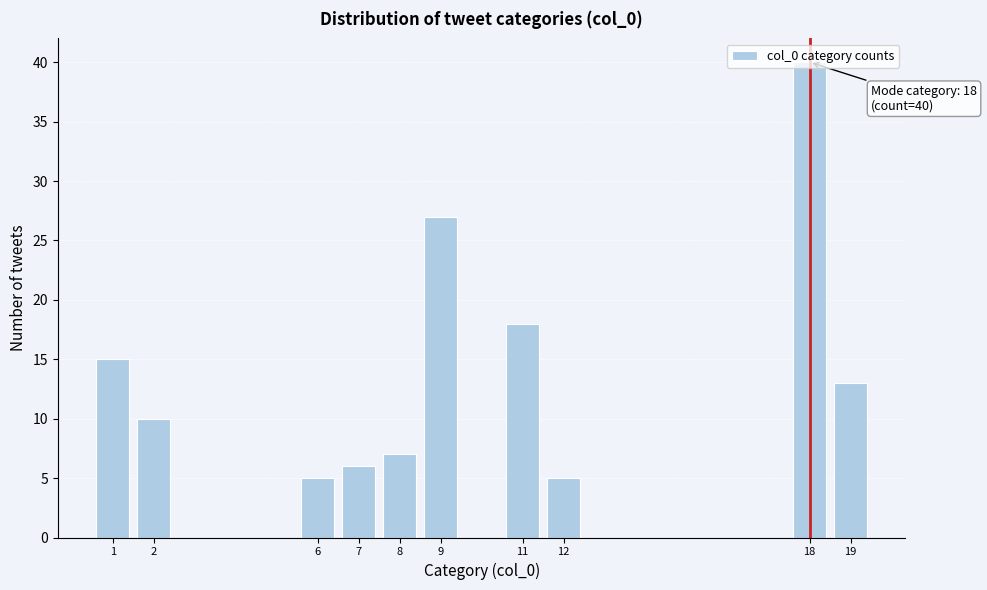

What is the difference between the values at 12 and 9?

22